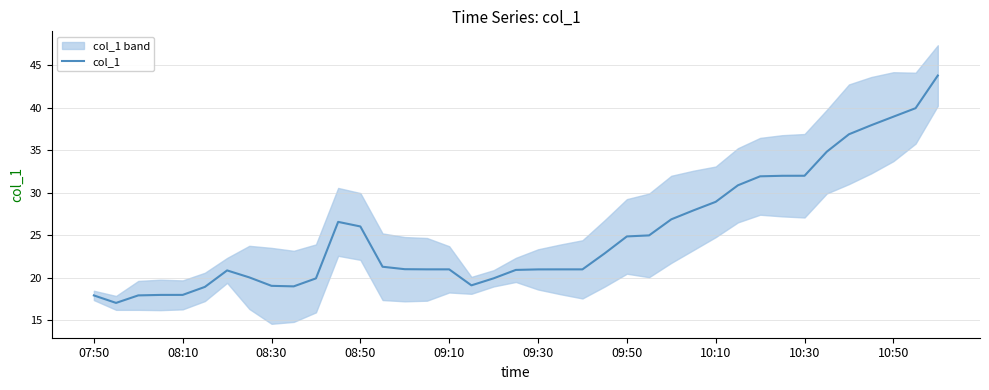

How many points are higher than both their immediate neighbors (excluding endpoints)?

2